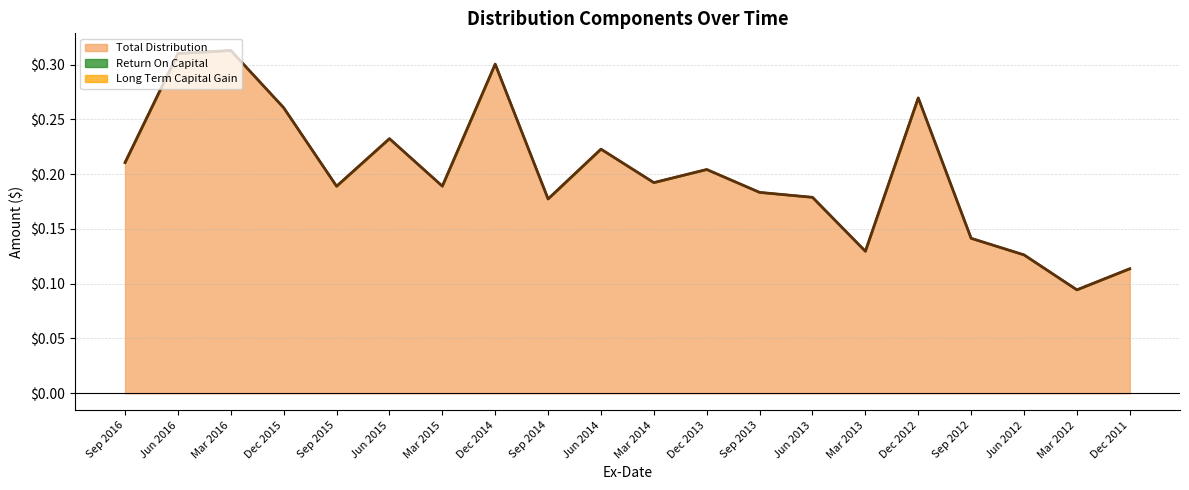

How many values are between 0 and 1?

20